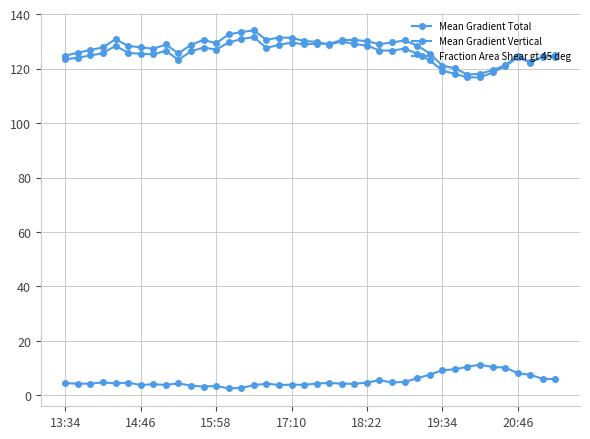

Which series has the largest total across all categories?

Mean Gradient Total